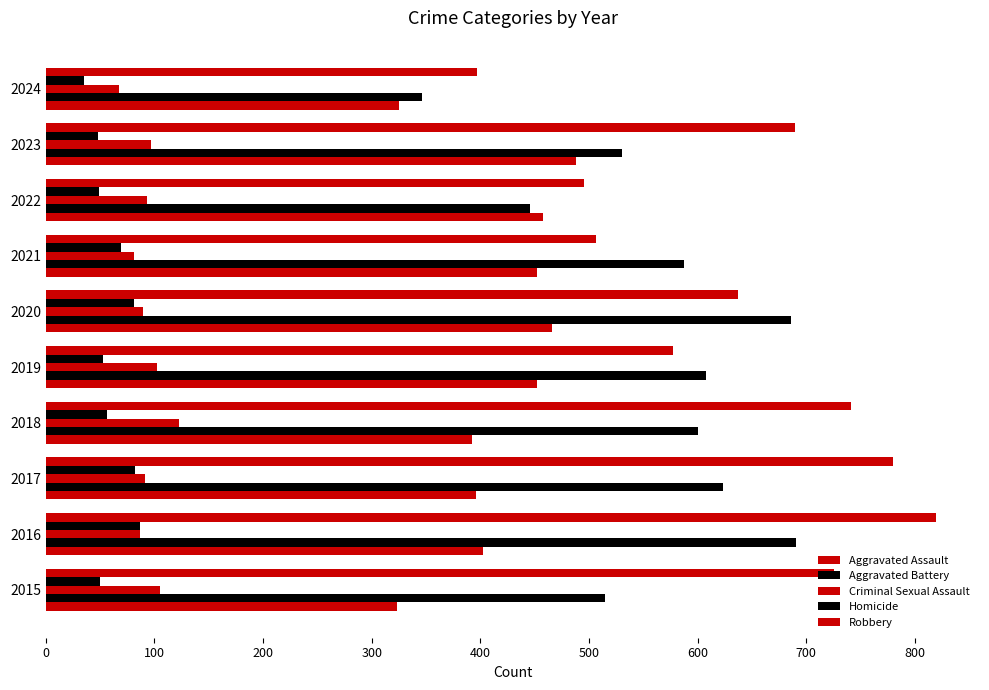

How many distinct data groups are displayed?

5